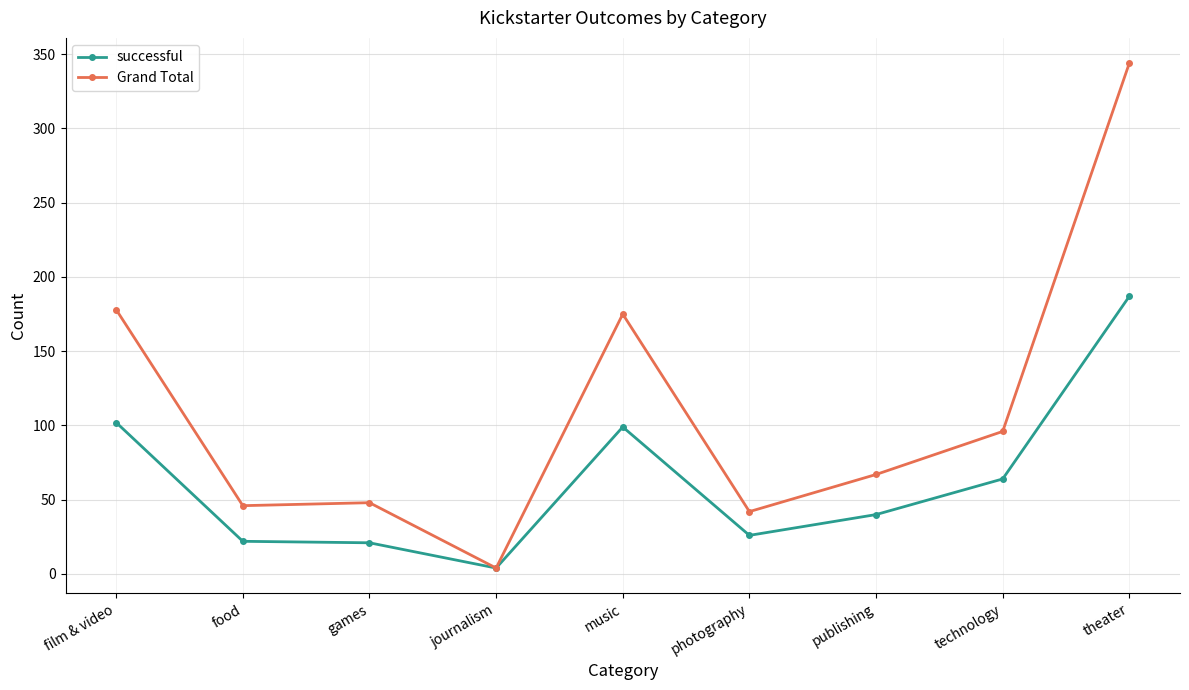

True or false: successful has more than 0 points higher than both neighbors.

True